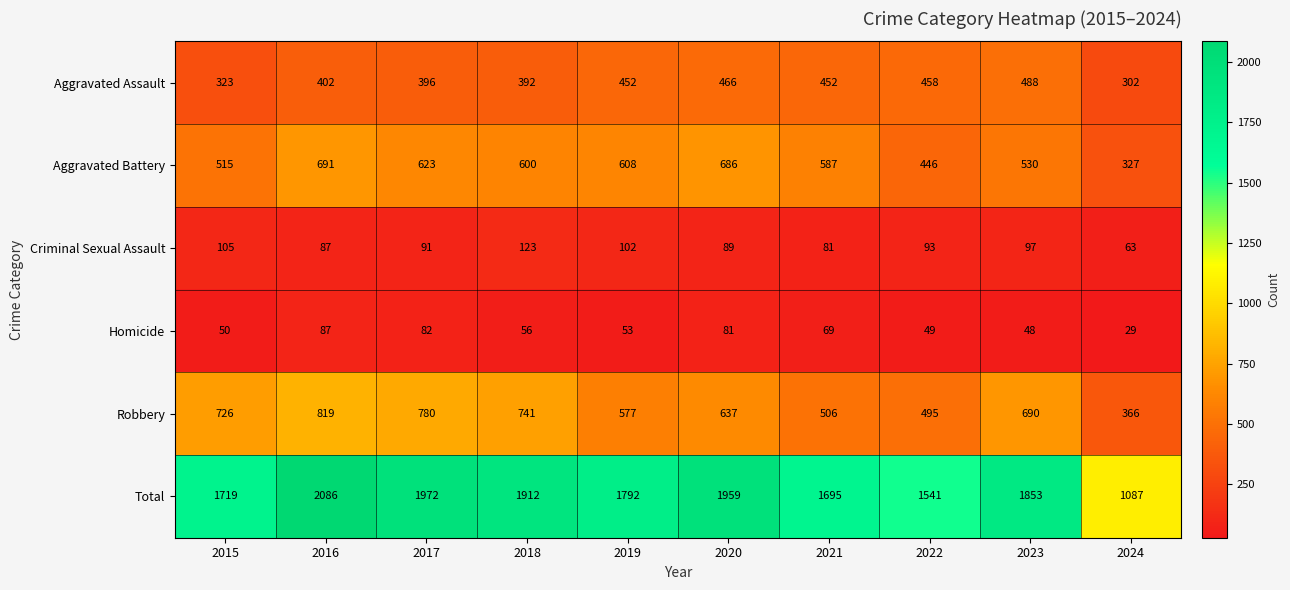

What is the average value of the Robbery series?

634